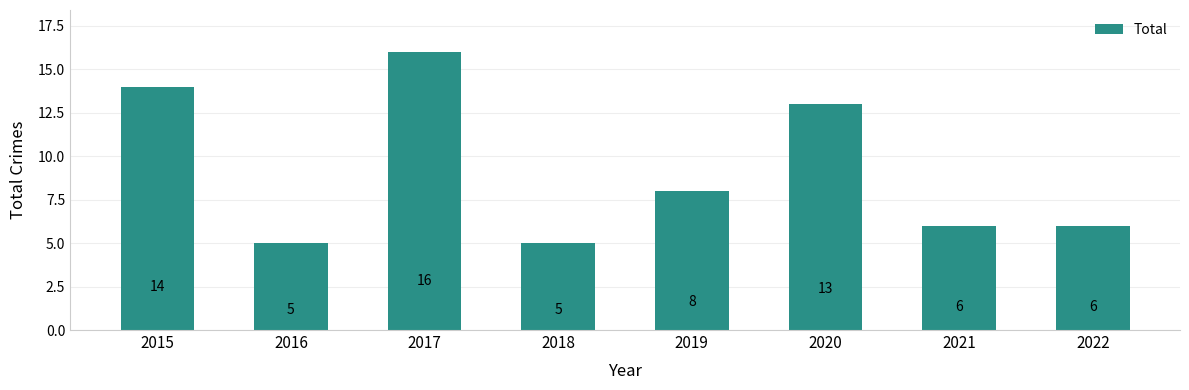

The value at 2021 is 3. True or false?

False